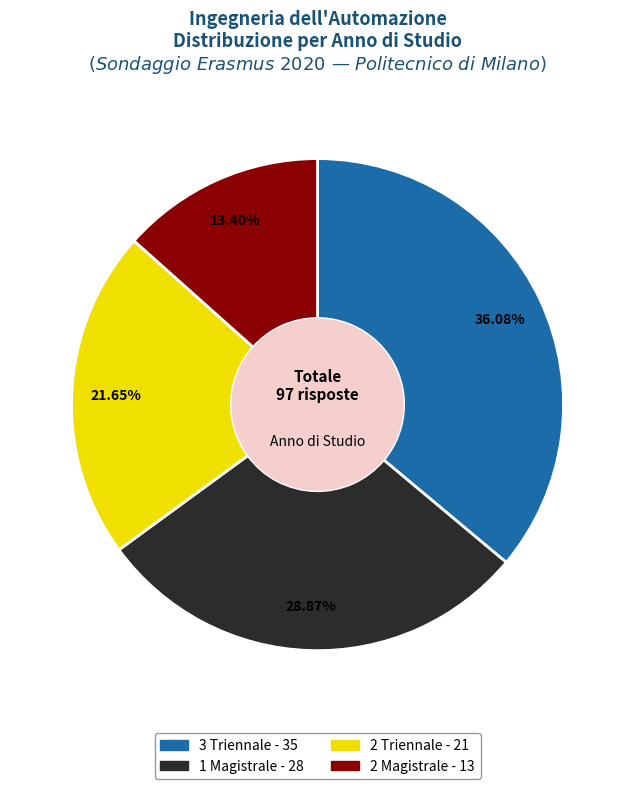

What is the ratio of the value at 2 Magistrale to the value at 3 Triennale?

0.4